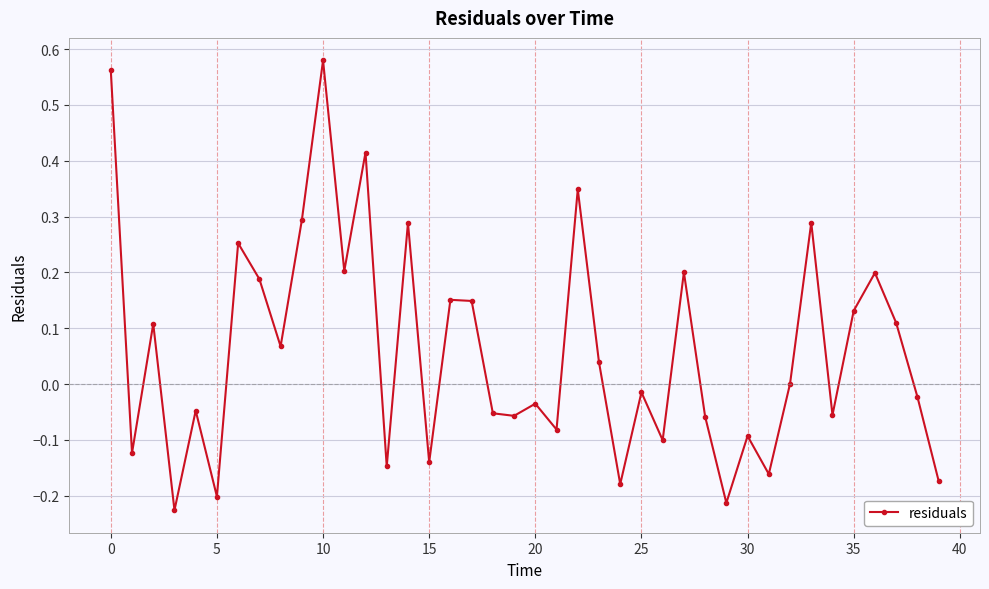

Count the number of categories in the chart.

40